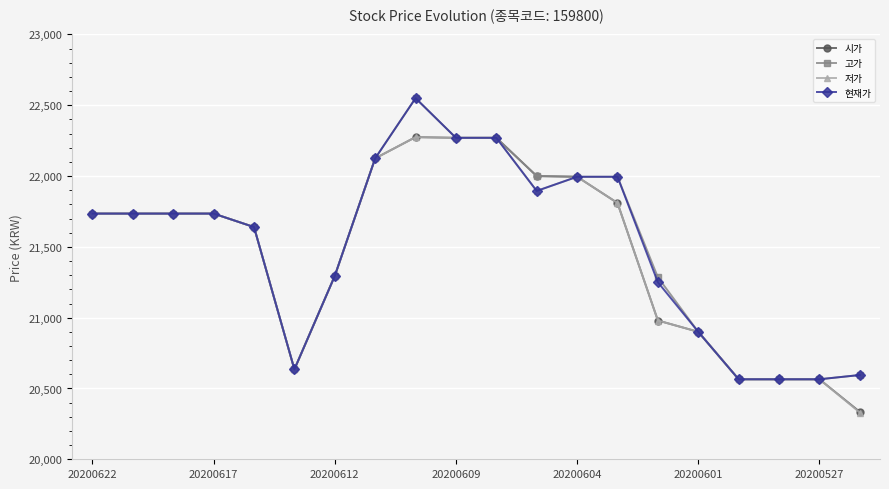

What is the value of the 현재가 point at the 7th from the left?

21295